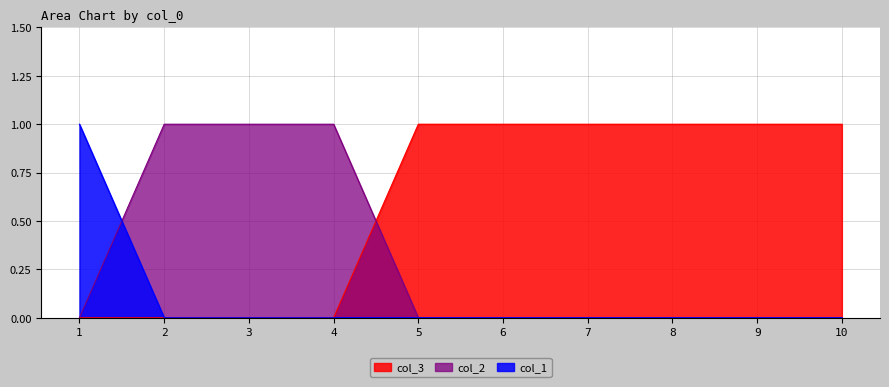

Count the number of data series in this chart.

3